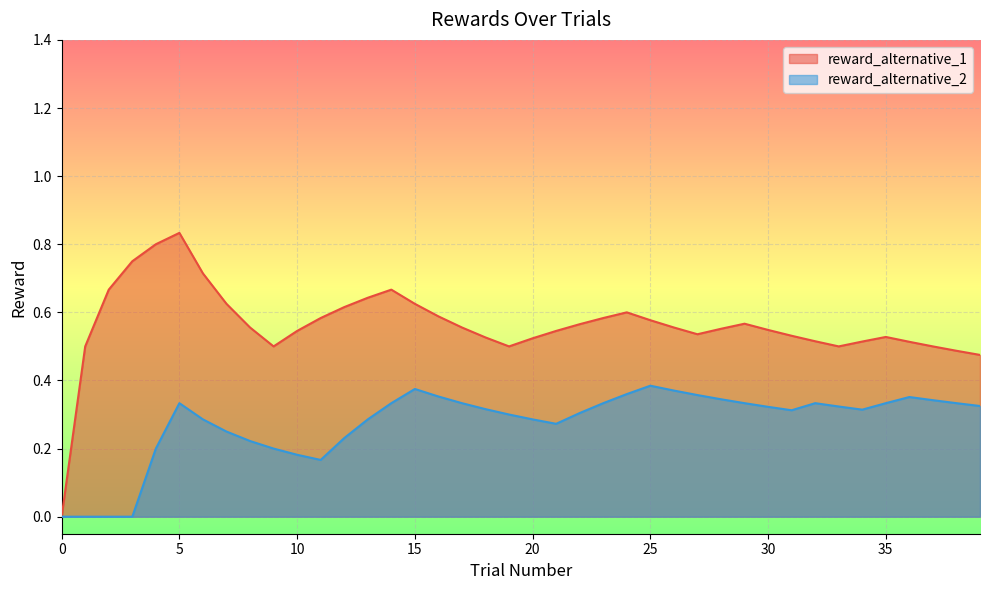

At which category does the chart reach its peak across all series?

5